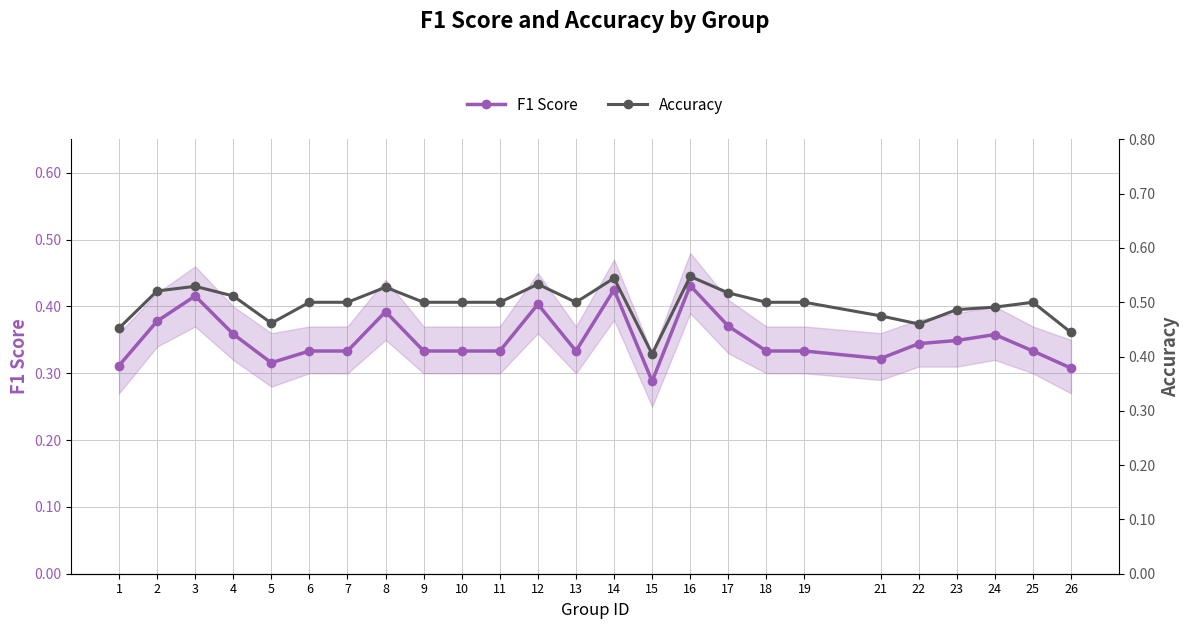

What is the total value across all series at 8?

0.9